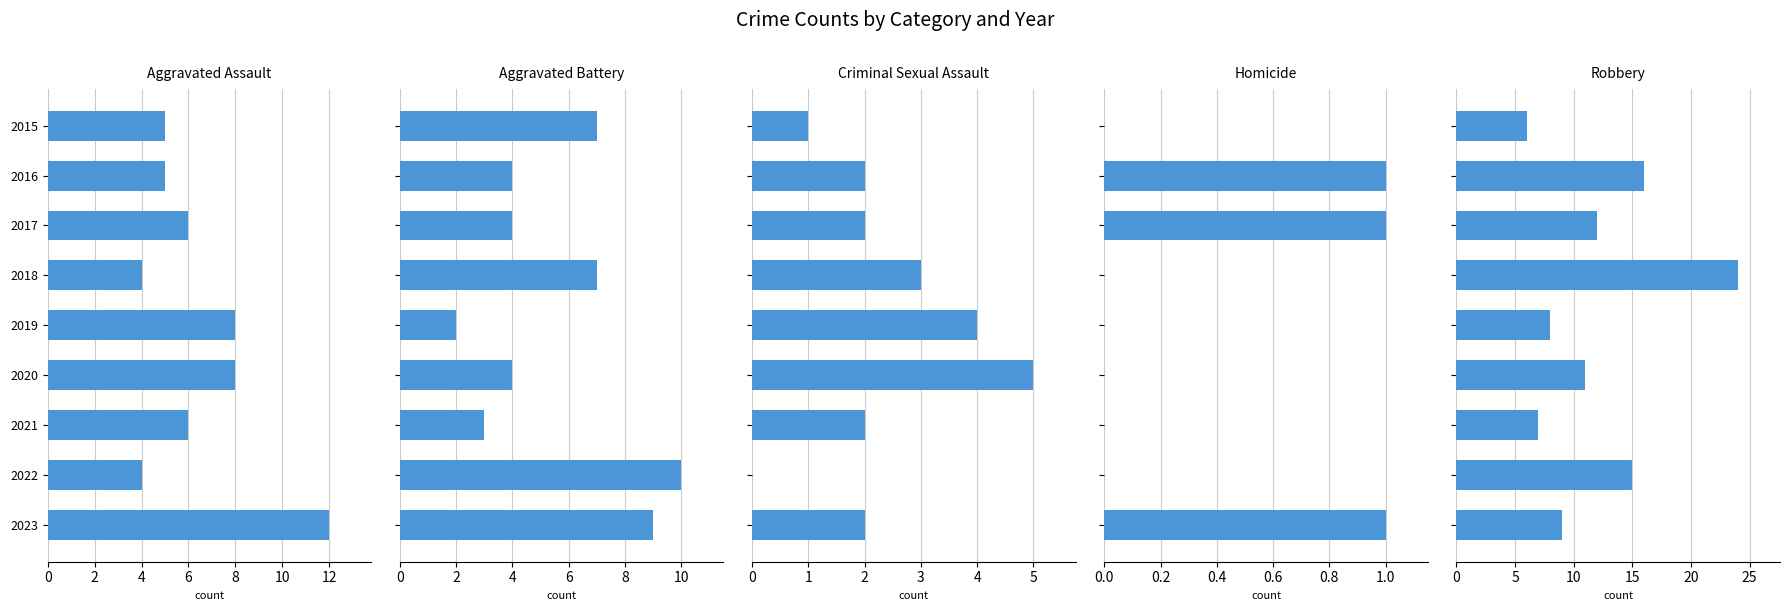

What is the highest value of the Criminal Sexual Assault series?

5